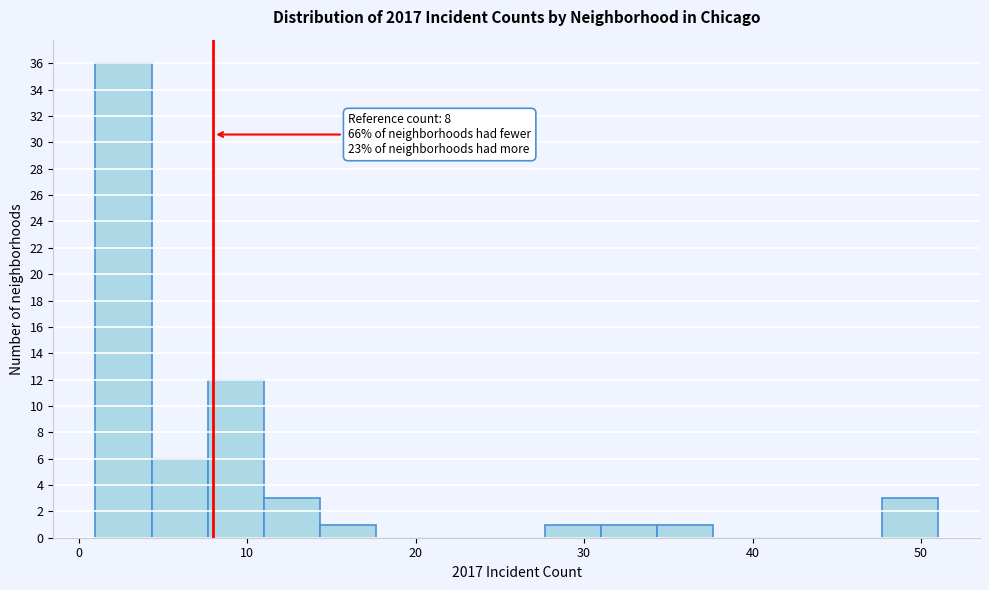

Read against the x-axis, roughly where is the centre of the tallest bar?

3